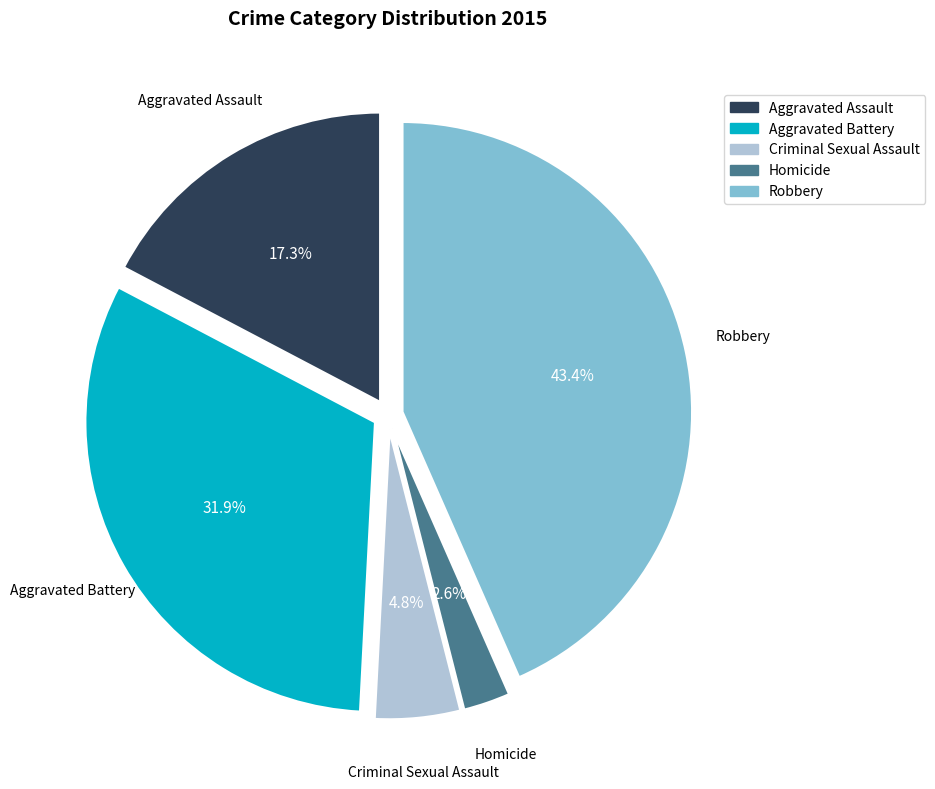

The Aggravated Battery slice represents 32% of the pie. True or false?

True